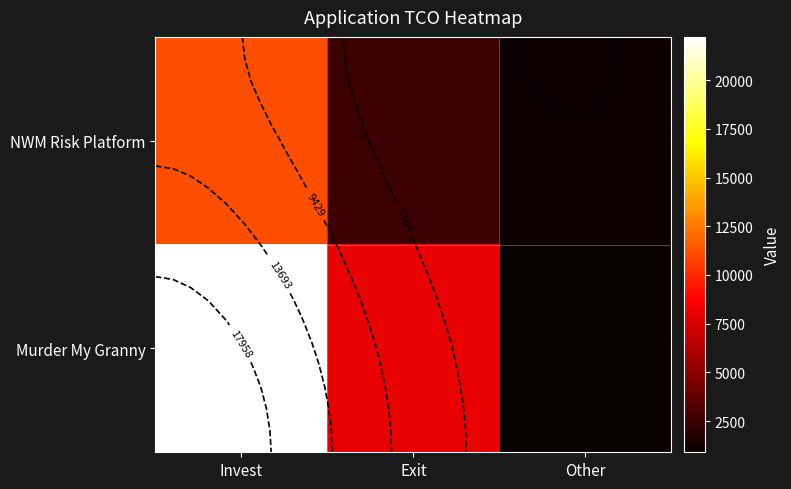

At how many categories does at least one series exceed 2487?

2